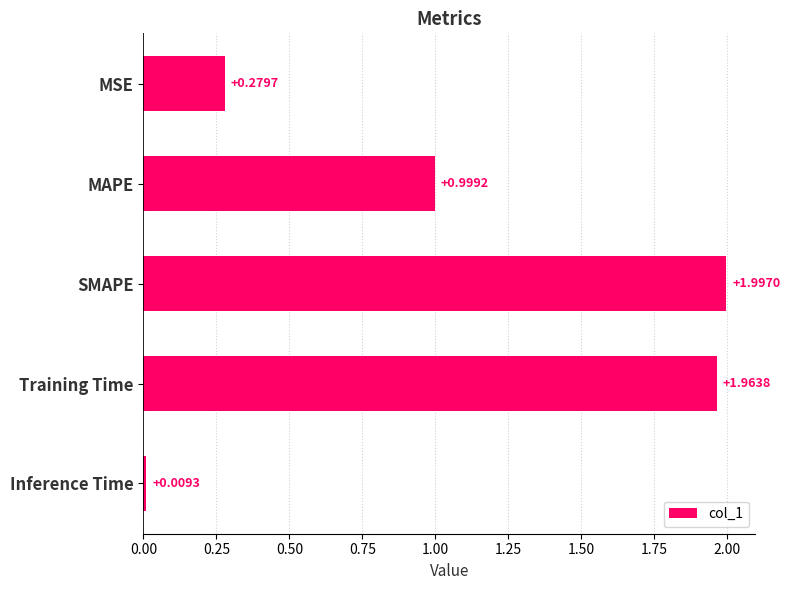

Rank the categories by value from lowest to highest.

Inference Time, MSE, MAPE, Training Time, SMAPE